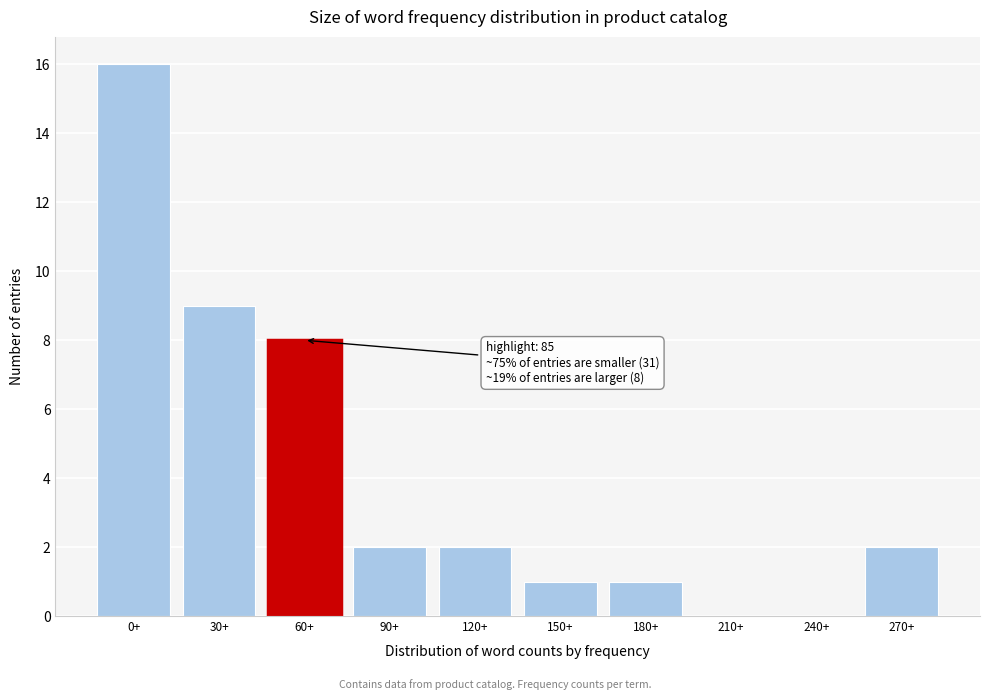

Reading left to right, transcribe all the data shown in this chart.

0+=16	30+=9	60+=8	90+=2	120+=2	150+=1	180+=1	210+=0	240+=0	270+=2